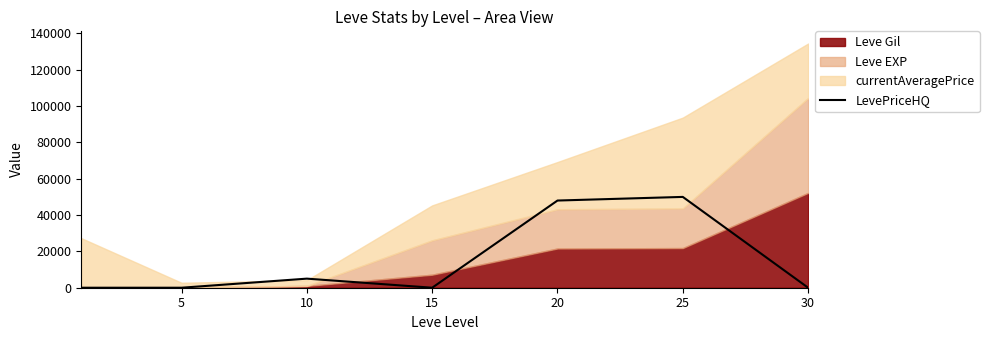

Count the number of categories in the chart.

7